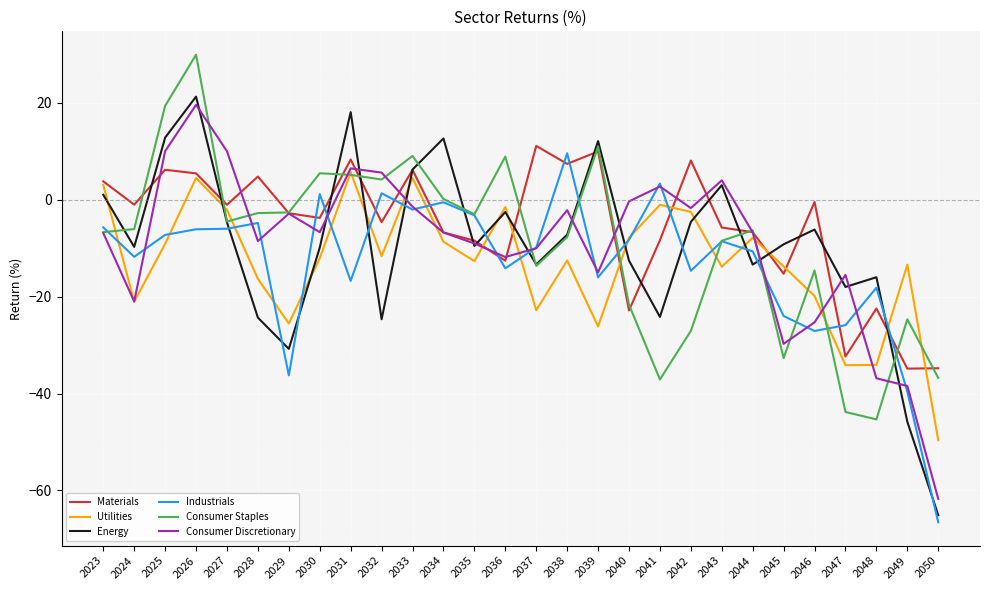

At 2048, list the series in order from largest to smallest.

Energy, Industrials, Materials, Utilities, Consumer Discretionary, Consumer Staples